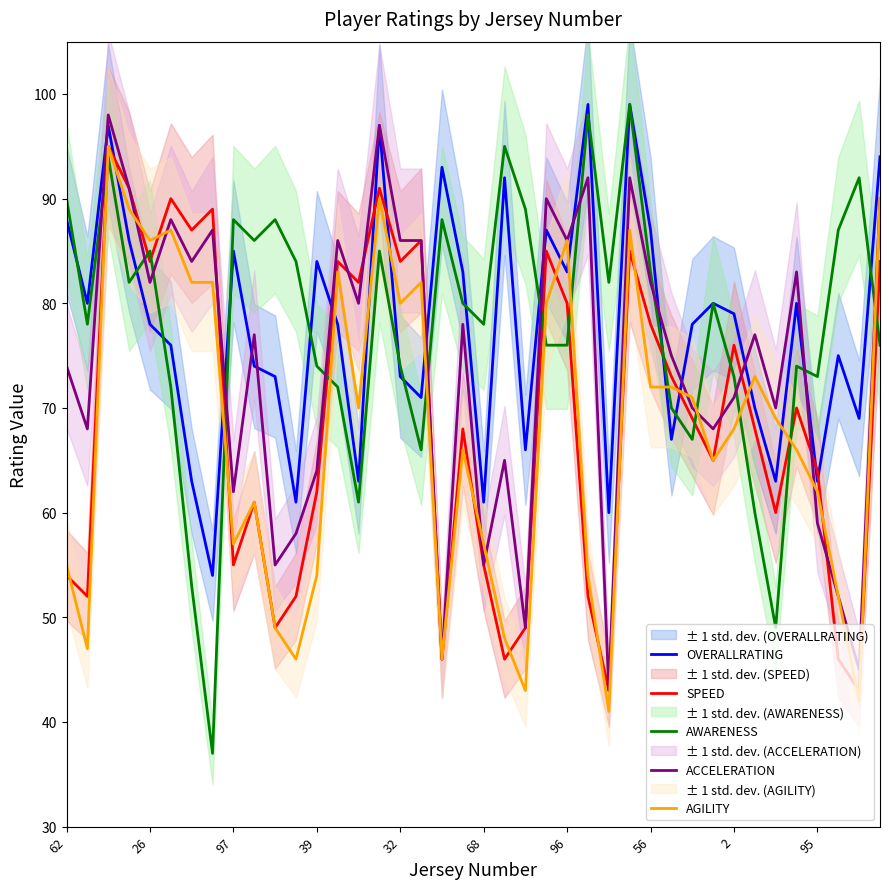

What is the average value of the SPEED series?

69